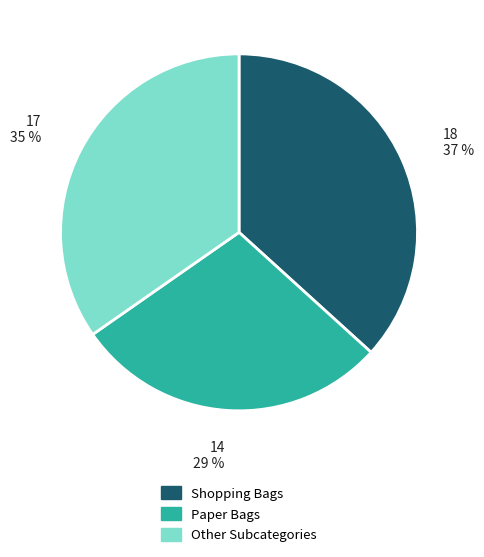

Is there a majority slice in this chart?

No